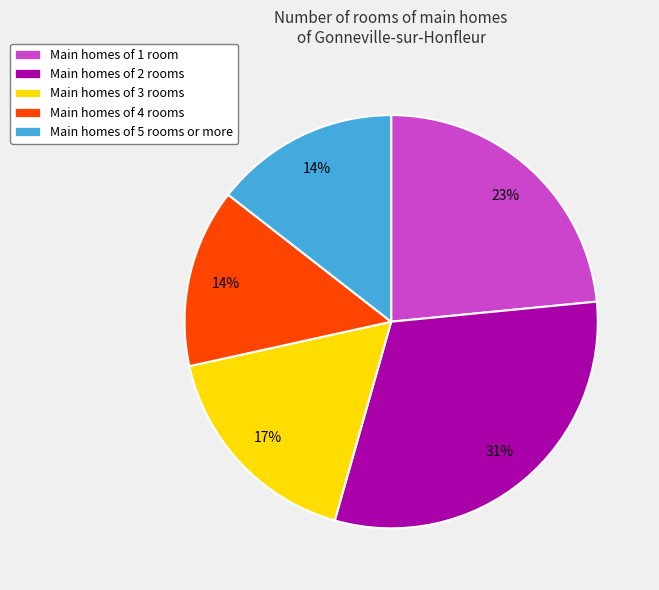

Between Main homes of 1 room and Main homes of 5 rooms or more, which is larger?

Main homes of 1 room